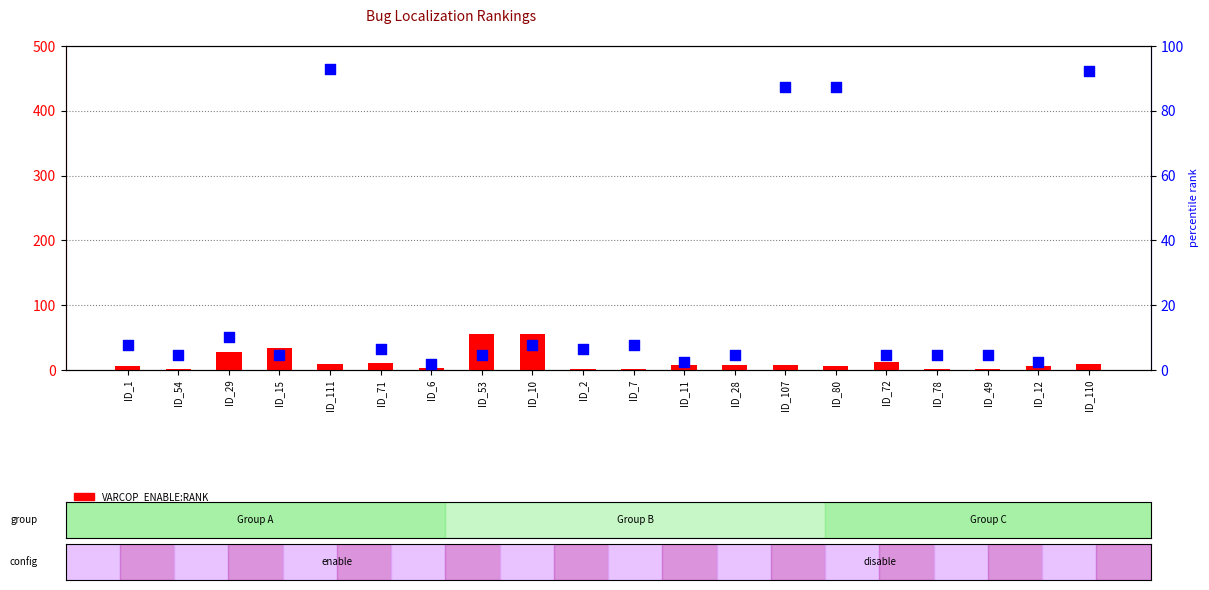

What are all the series names shown in the legend?

VARCOP_ENABLE:RANK, Arrieta et al.:RANK (percentile)